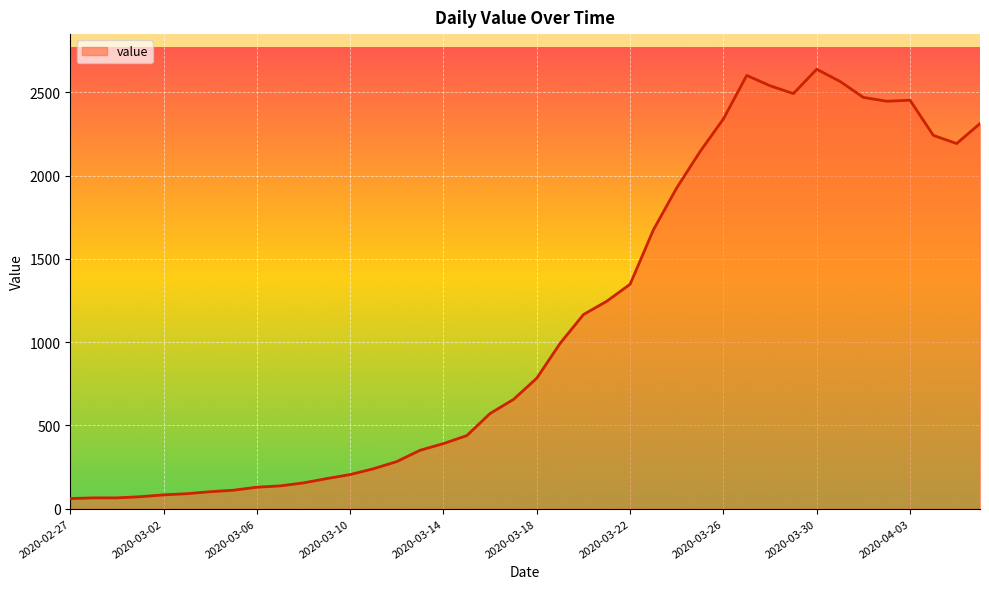

What is the difference between the maximum and minimum values?

2578